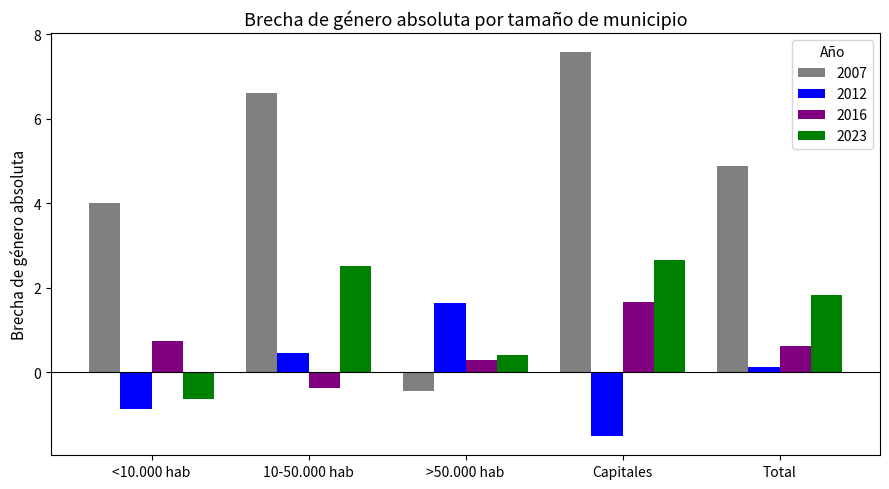

What is the label of the 3rd bar from the left?

>50.000 hab